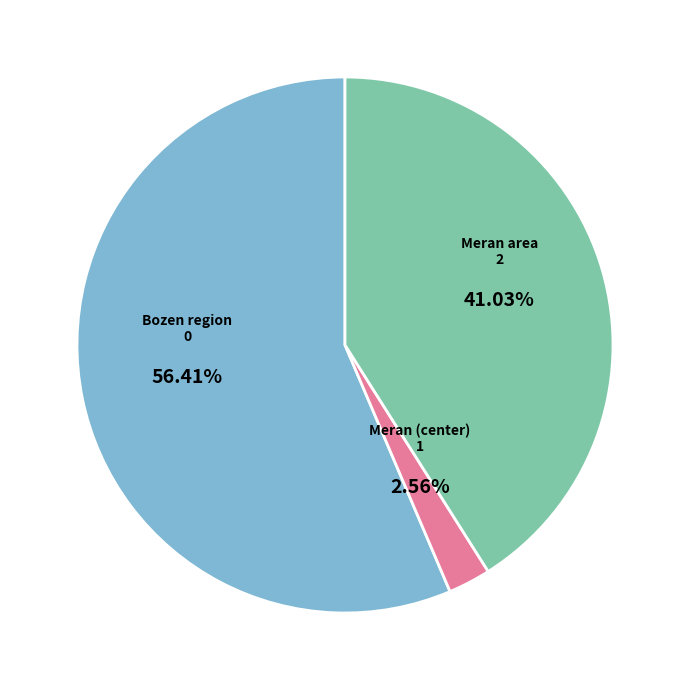

Is the sum of Bozen region and Meran (center) greater than half?

Yes